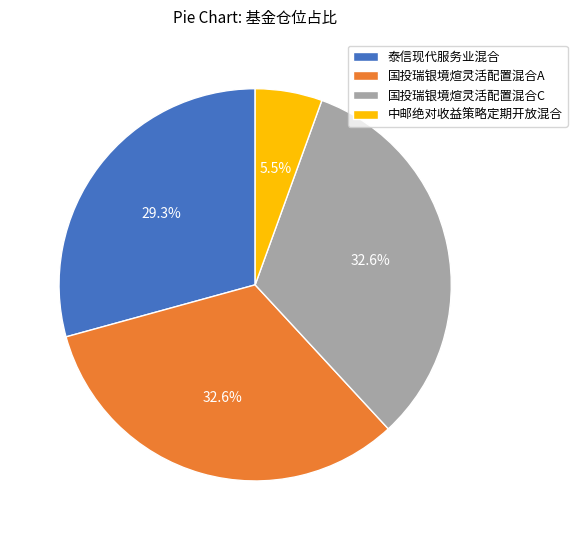

To the nearest percent, what percentage of the pie is 泰信现代服务业混合?

29%